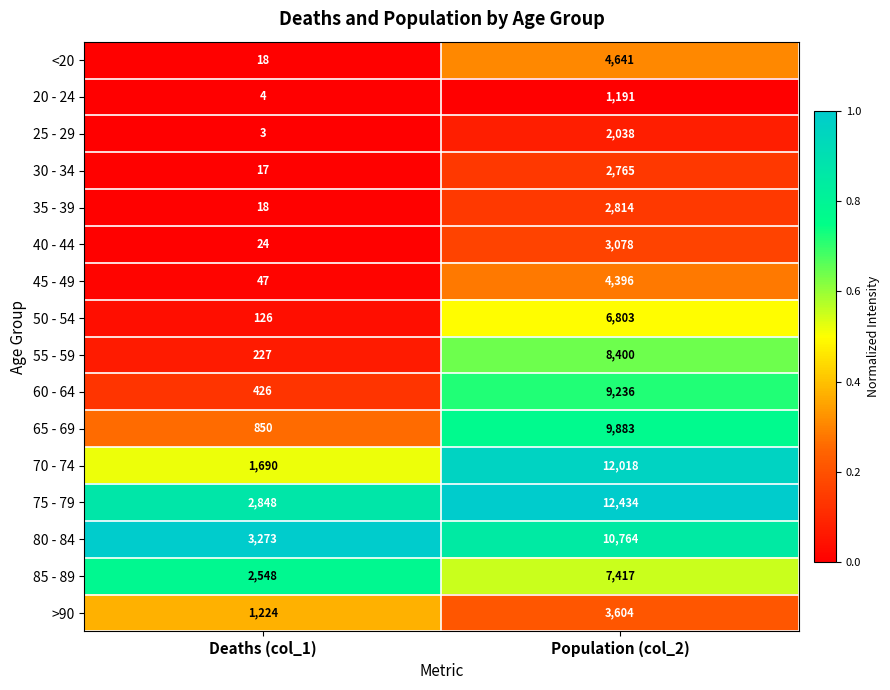

At which category is the sum across all series the highest?

Population (col_2)